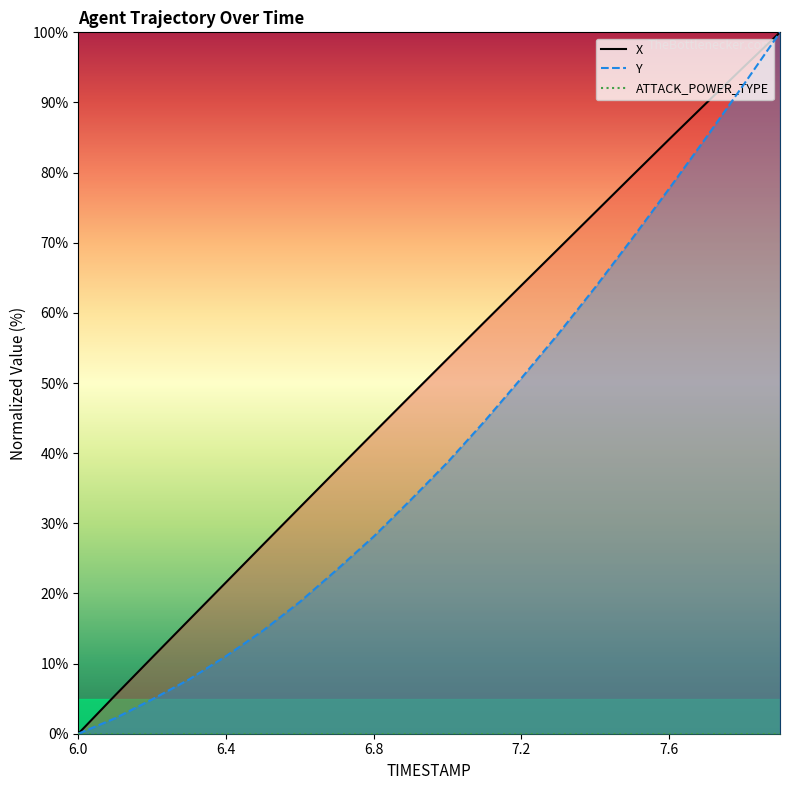

What value does the X series have at 7.1?

58.7